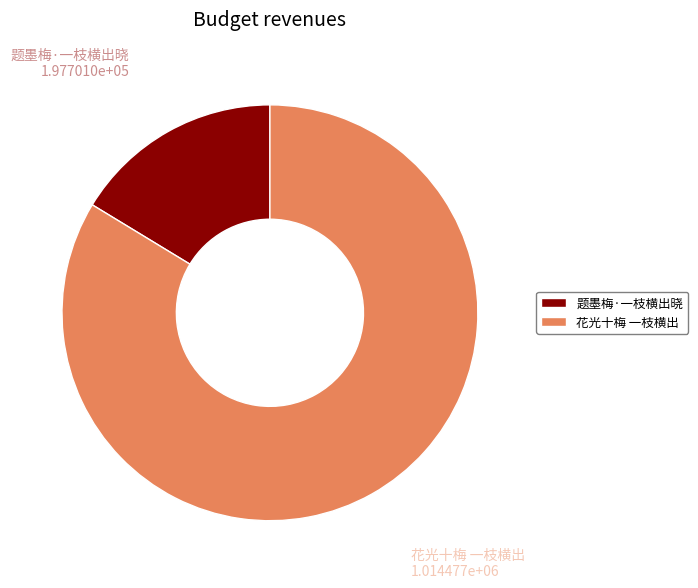

Is it true that 花光十梅 一枝横出 is 69% of the pie?

False